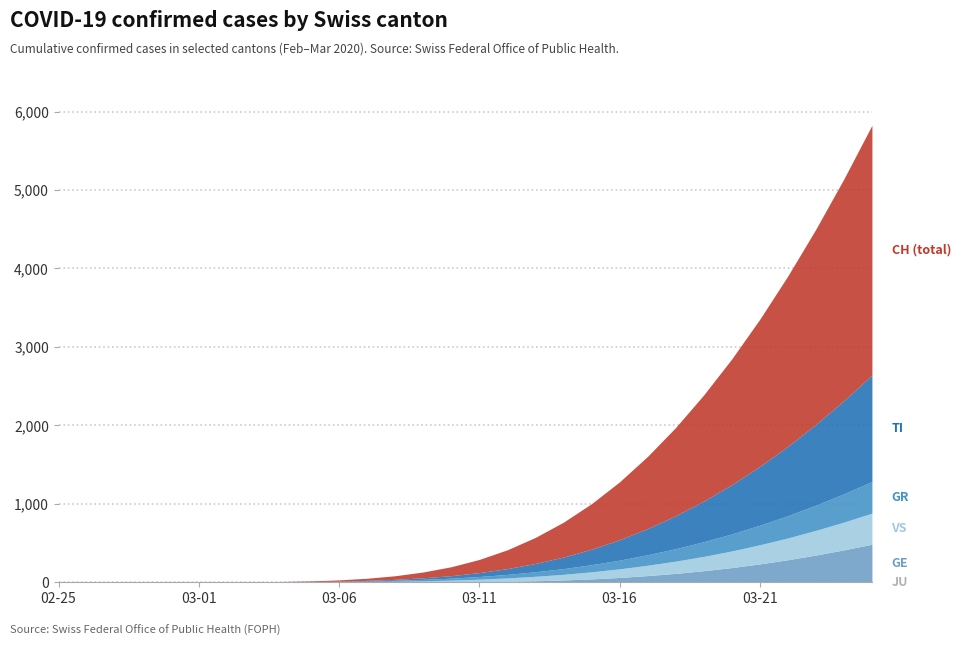

Reading right to left, list all the values displayed in this chart.

JU: 2020-03-25=0	2020-03-24=0	2020-03-23=0	2020-03-22=0	2020-03-21=0	2020-03-20=0	2020-03-19=0	2020-03-18=0	2020-03-17=0	2020-03-16=0	2020-03-15=0	2020-03-14=0	2020-03-13=0	2020-03-12=0	2020-03-11=0	2020-03-10=0	2020-03-09=0	2020-03-08=0	2020-03-07=0	2020-03-06=0	2020-03-05=0	2020-03-04=0	2020-03-03=0	2020-03-02=0	2020-03-01=0	2020-02-29=0	2020-02-28=0	2020-02-27=0	2020-02-26=0	2020-02-25=0
GE: 2020-03-25=484	2020-03-24=412	2020-03-23=346	2020-03-22=286	2020-03-21=233	2020-03-20=186	2020-03-19=146	2020-03-18=112	2020-03-17=84	2020-03-16=60	2020-03-15=42	2020-03-14=28	2020-03-13=18	2020-03-12=10	2020-03-11=5	2020-03-10=2	2020-03-09=1	2020-03-08=0	2020-03-07=0	2020-03-06=0	2020-03-05=0	2020-03-04=0	2020-03-03=0	2020-03-02=0	2020-03-01=0	2020-02-29=0	2020-02-28=0	2020-02-27=0	2020-02-26=0	2020-02-25=0
VS: 2020-03-25=396	2020-03-24=354	2020-03-23=315	2020-03-22=278	2020-03-21=244	2020-03-20=212	2020-03-19=183	2020-03-18=156	2020-03-17=132	2020-03-16=110	2020-03-15=90	2020-03-14=72	2020-03-13=57	2020-03-12=44	2020-03-11=33	2020-03-10=24	2020-03-09=17	2020-03-08=12	2020-03-07=8	2020-03-06=5	2020-03-05=3	2020-03-04=2	2020-03-03=1	2020-03-02=1	2020-03-01=1	2020-02-29=1	2020-02-28=1	2020-02-27=0	2020-02-26=0	2020-02-25=0
GR: 2020-03-25=403	2020-03-24=361	2020-03-23=321	2020-03-22=284	2020-03-21=249	2020-03-20=217	2020-03-19=187	2020-03-18=159	2020-03-17=134	2020-03-16=111	2020-03-15=91	2020-03-14=73	2020-03-13=58	2020-03-12=45	2020-03-11=34	2020-03-10=25	2020-03-09=18	2020-03-08=12	2020-03-07=8	2020-03-06=5	2020-03-05=3	2020-03-04=2	2020-03-03=1	2020-03-02=1	2020-03-01=1	2020-02-29=1	2020-02-28=1	2020-02-27=1	2020-02-26=1	2020-02-25=0
TI: 2020-03-25=1358	2020-03-24=1188	2020-03-23=1030	2020-03-22=884	2020-03-21=750	2020-03-20=628	2020-03-19=518	2020-03-18=420	2020-03-17=334	2020-03-16=260	2020-03-15=198	2020-03-14=147	2020-03-13=106	2020-03-12=74	2020-03-11=50	2020-03-10=32	2020-03-09=20	2020-03-08=12	2020-03-07=7	2020-03-06=4	2020-03-05=2	2020-03-04=1	2020-03-03=0	2020-03-02=0	2020-03-01=0	2020-02-29=0	2020-02-28=0	2020-02-27=0	2020-02-26=0	2020-02-25=0
CH: 2020-03-25=3185	2020-03-24=2827	2020-03-23=2489	2020-03-22=2172	2020-03-21=1876	2020-03-20=1603	2020-03-19=1353	2020-03-18=1125	2020-03-17=920	2020-03-16=738	2020-03-15=580	2020-03-14=445	2020-03-13=332	2020-03-12=240	2020-03-11=168	2020-03-10=114	2020-03-09=74	2020-03-08=46	2020-03-07=27	2020-03-06=15	2020-03-05=8	2020-03-04=4	2020-03-03=1	2020-03-02=1	2020-03-01=1	2020-02-29=1	2020-02-28=1	2020-02-27=0	2020-02-26=0	2020-02-25=0